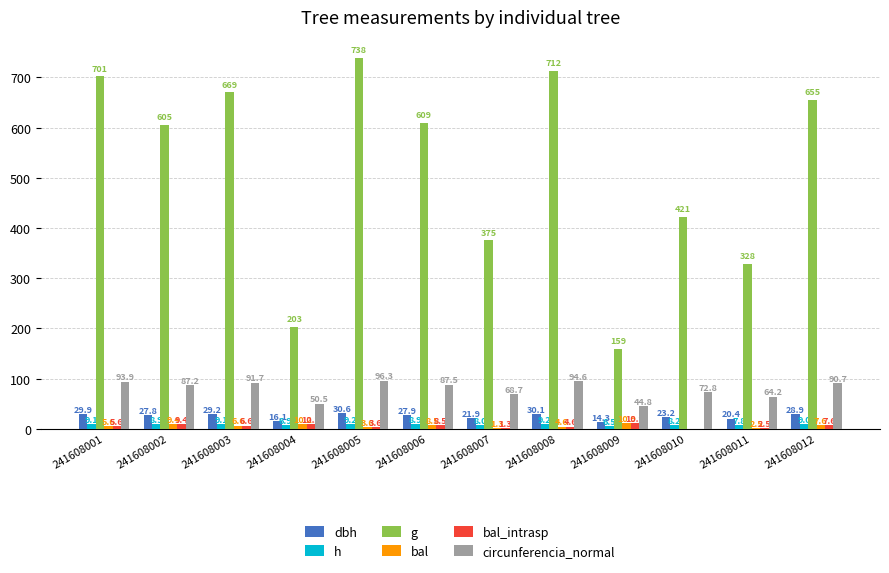

At which label does bal_intrasp first exceed 6?

241608002